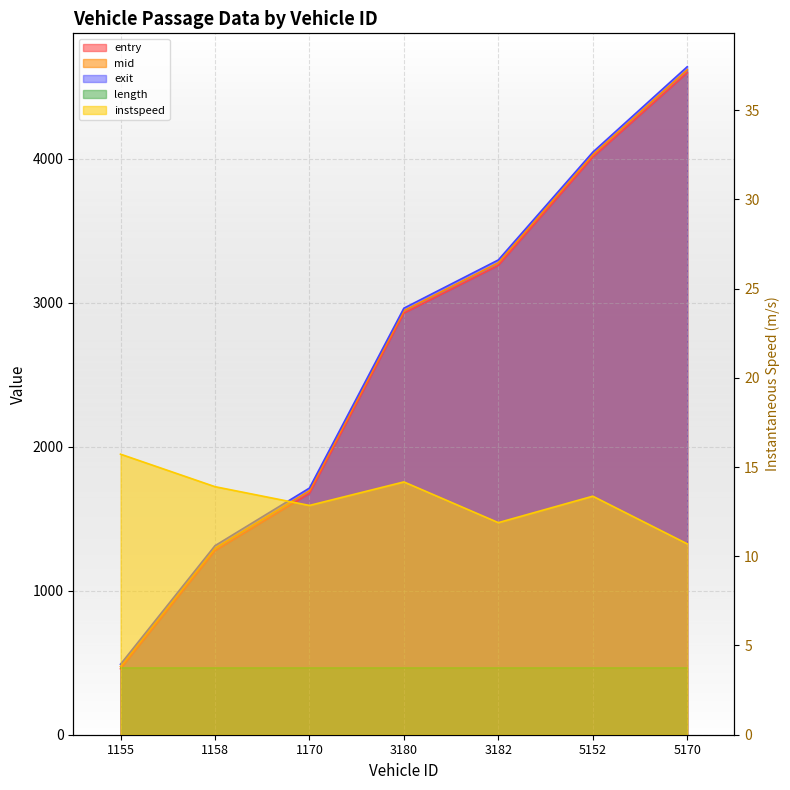

How many lines are shown in the chart?

4